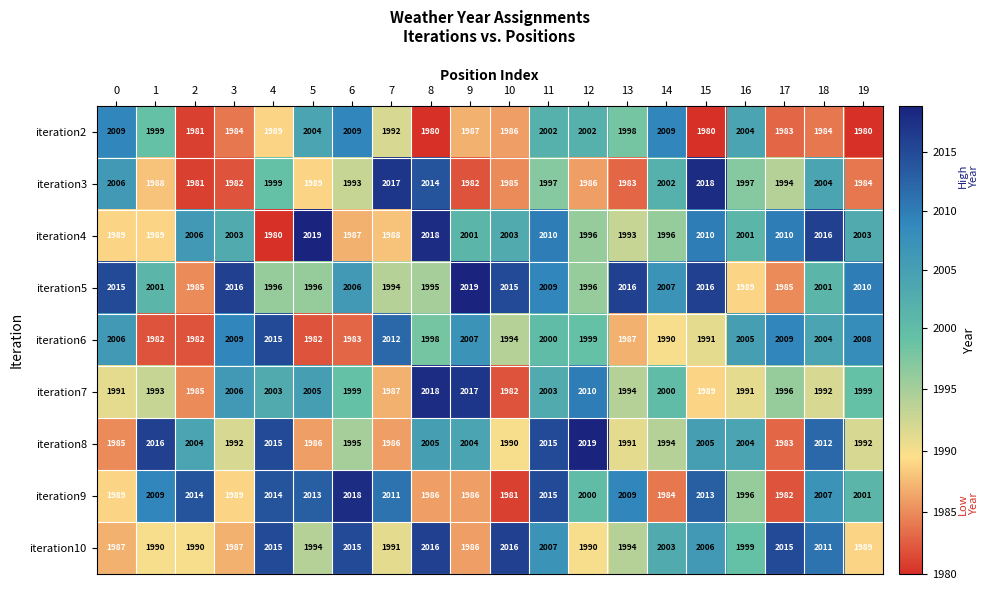

Where is iteration7 nearest to the value 2000?

14